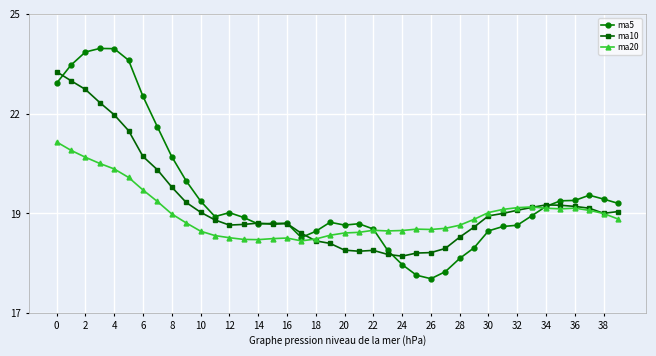

How many interior local valleys does the ma5 series have?

5